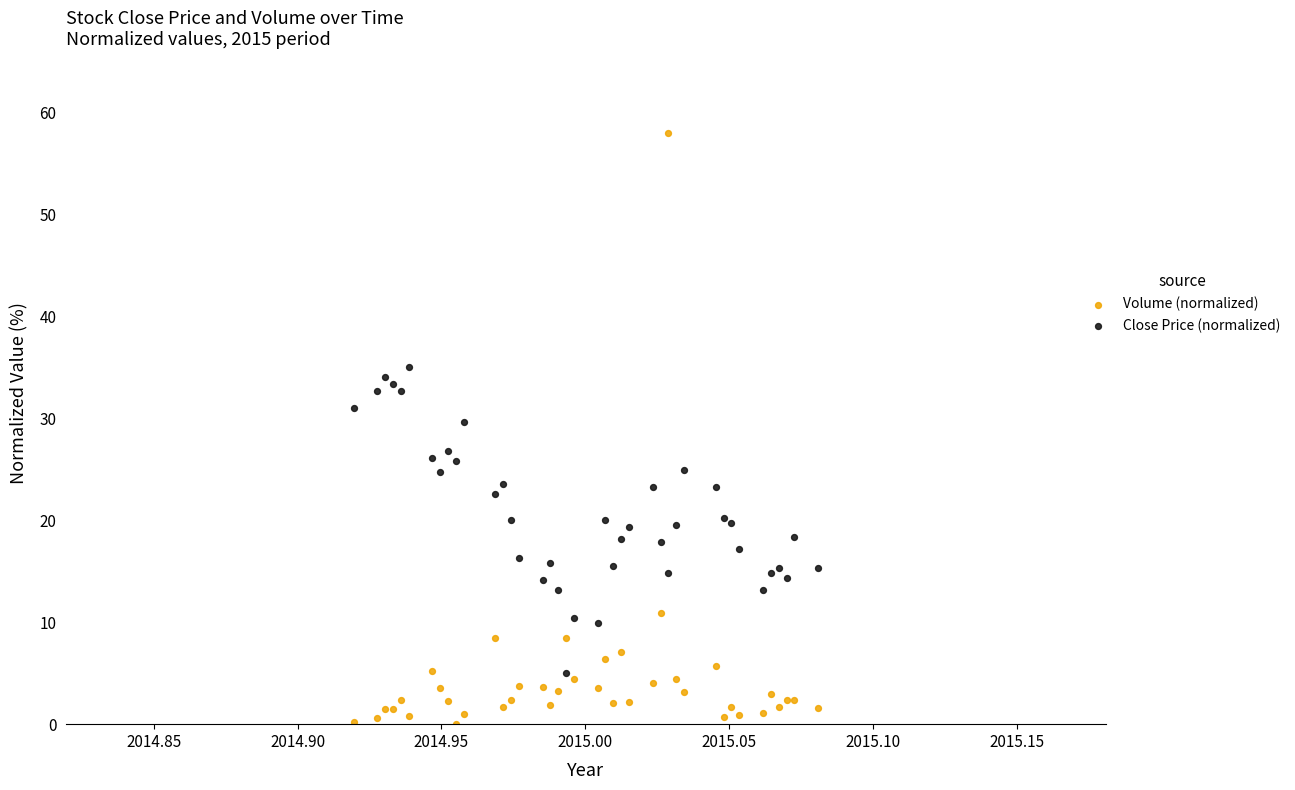

What are all the series names shown in the legend?

Volume (normalized), Close Price (normalized)